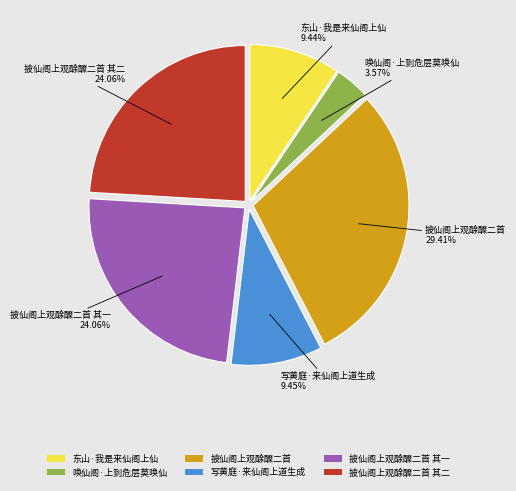

Which has a higher value, 披仙阁上观酴醾二首 or 东山·我是来仙阁上仙?

披仙阁上观酴醾二首